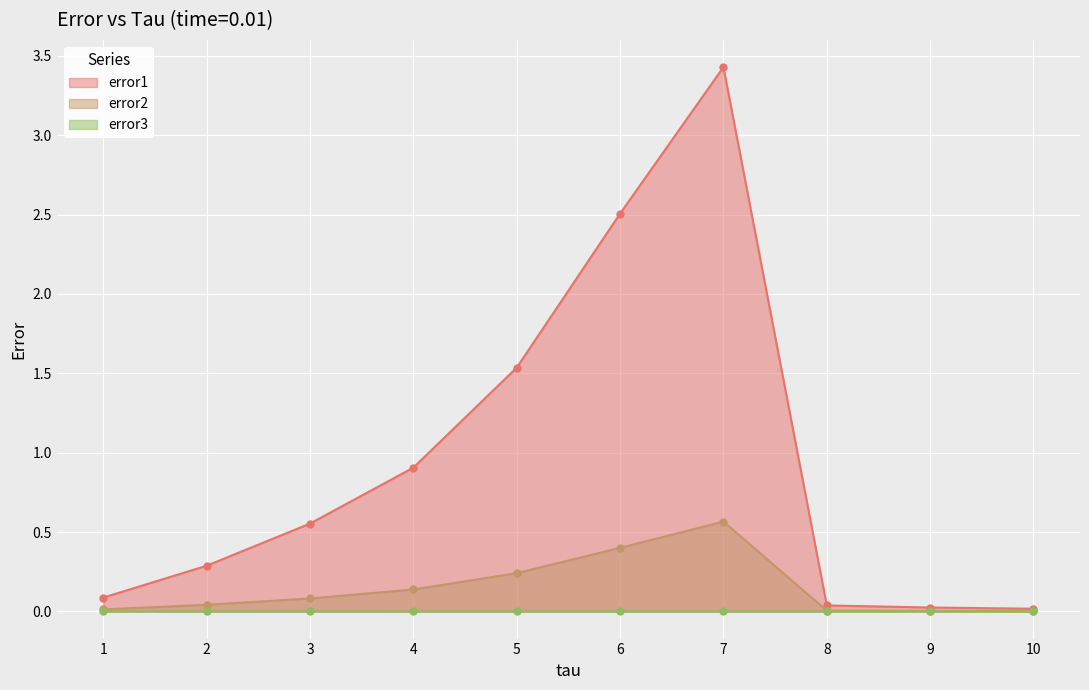

Read the error2 value at 6.

0.4